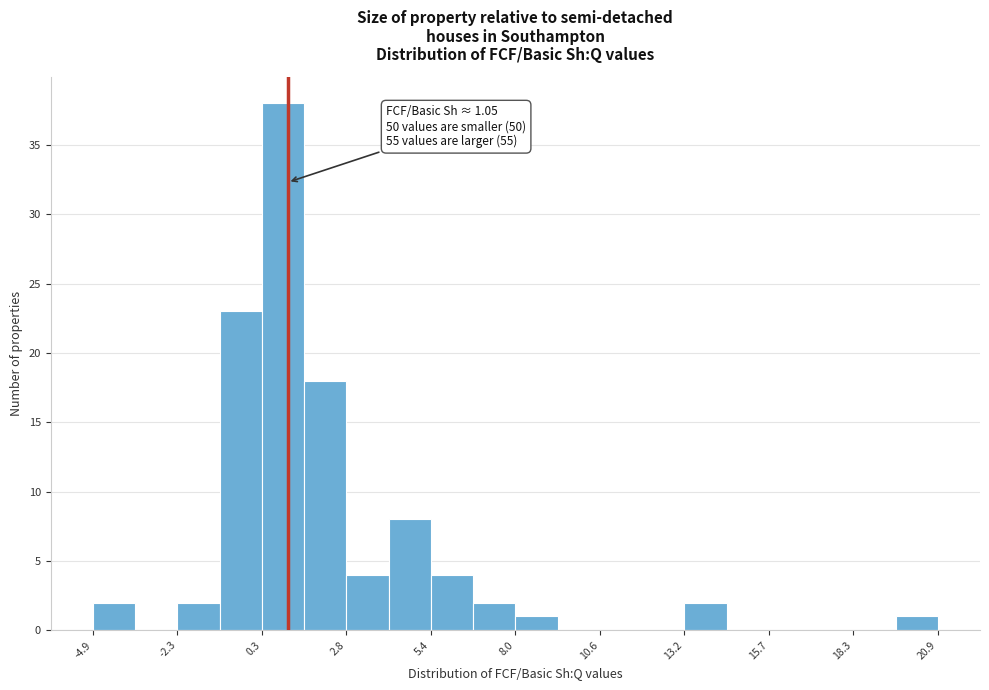

Around what value on the x-axis is the tallest bar? Give the approximate position of its centre, as read against the axis.

1.0